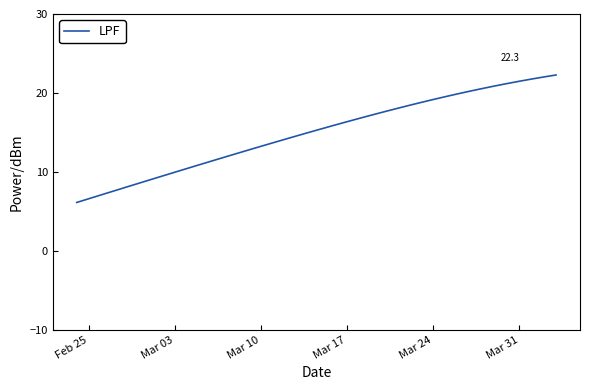

What is the difference between the maximum and minimum values?

16.2